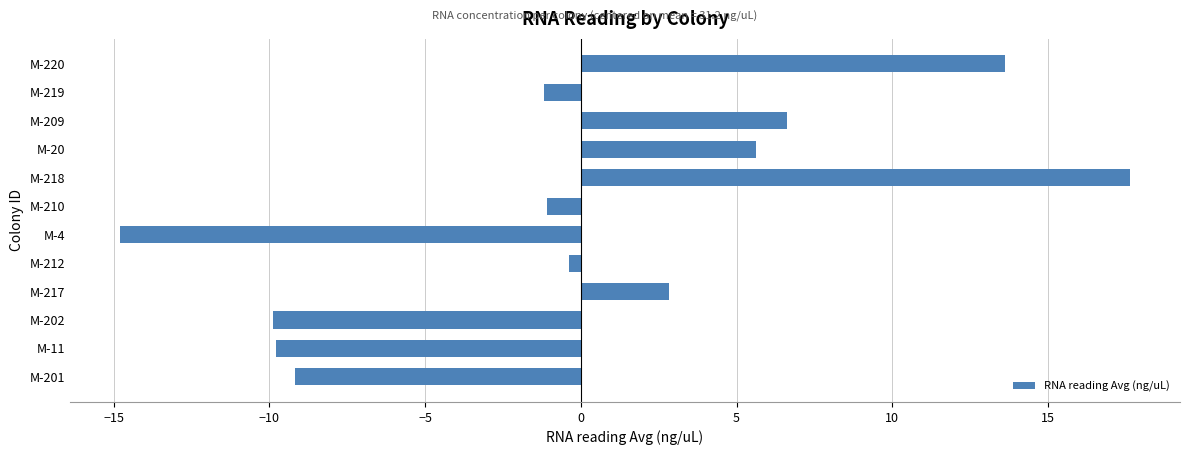

The chart shows a value of -9.9 at M-202. True or false?

True